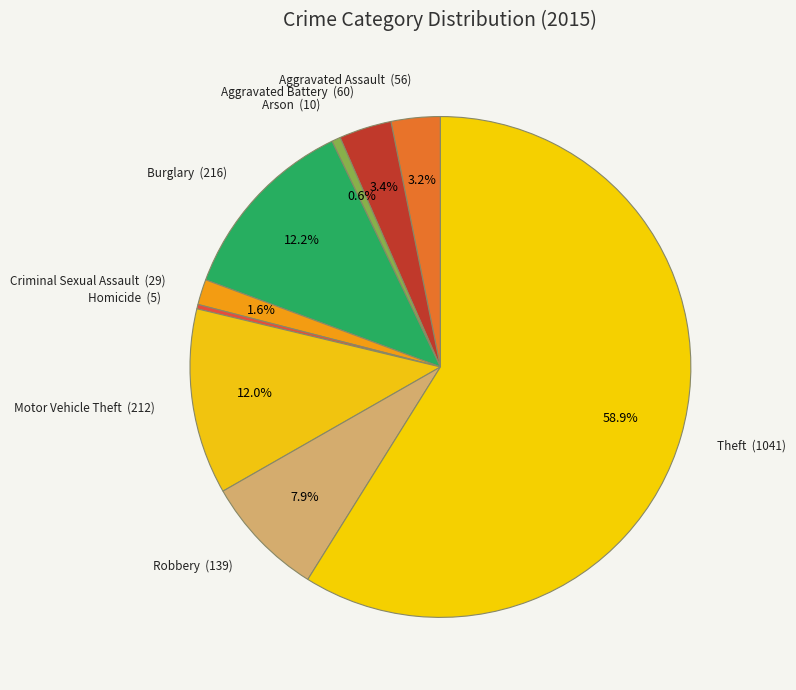

How many segments does this pie chart have?

9